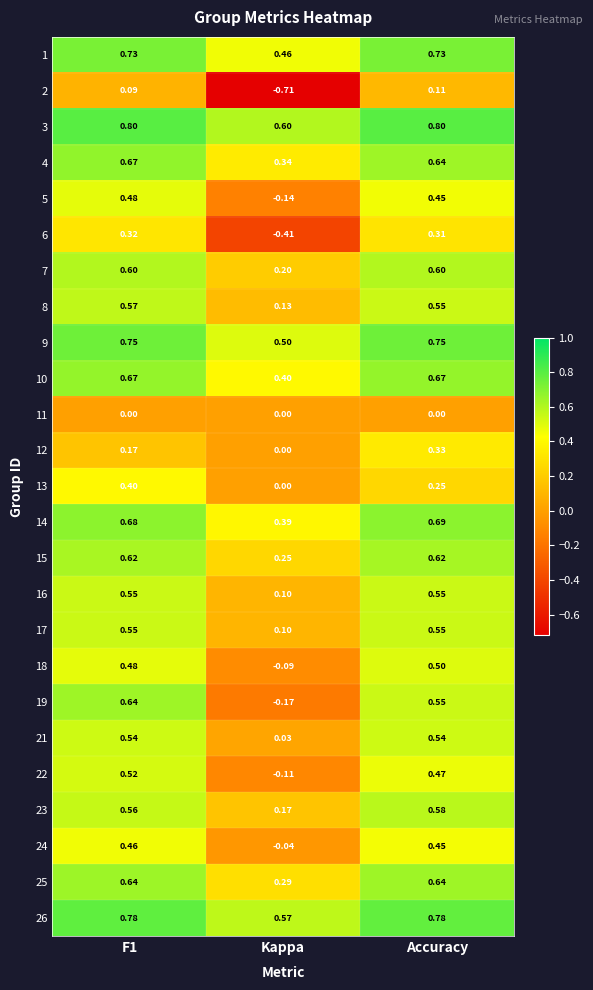

At which label does 17 reach its minimum?

Kappa